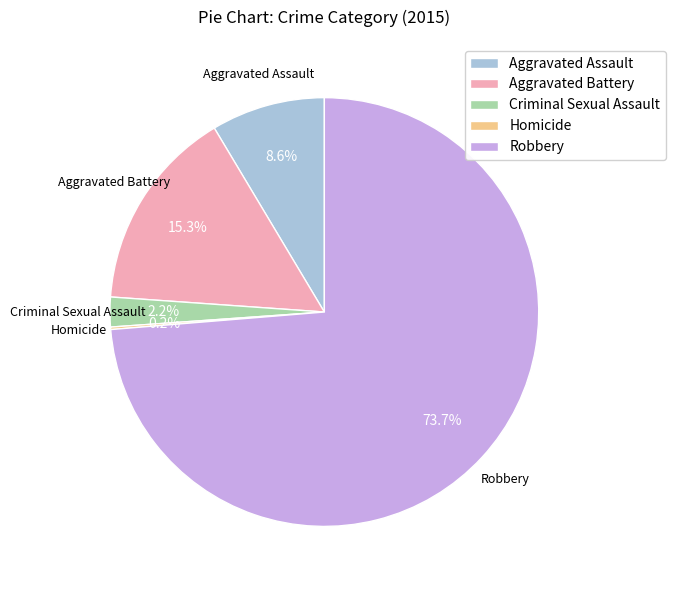

What percentage is NOT represented by Aggravated Assault?

91.4%